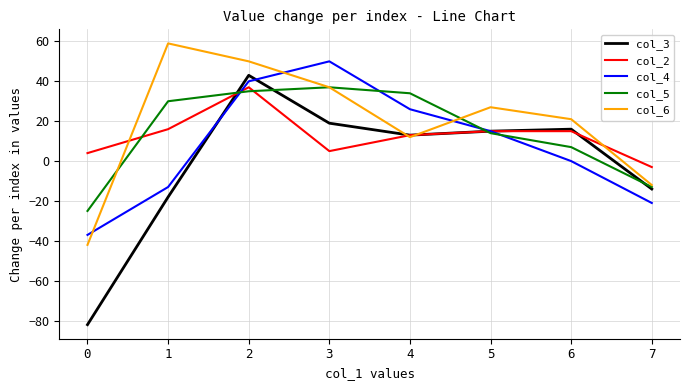

What is the spread (max minus min) of values at 7?

18